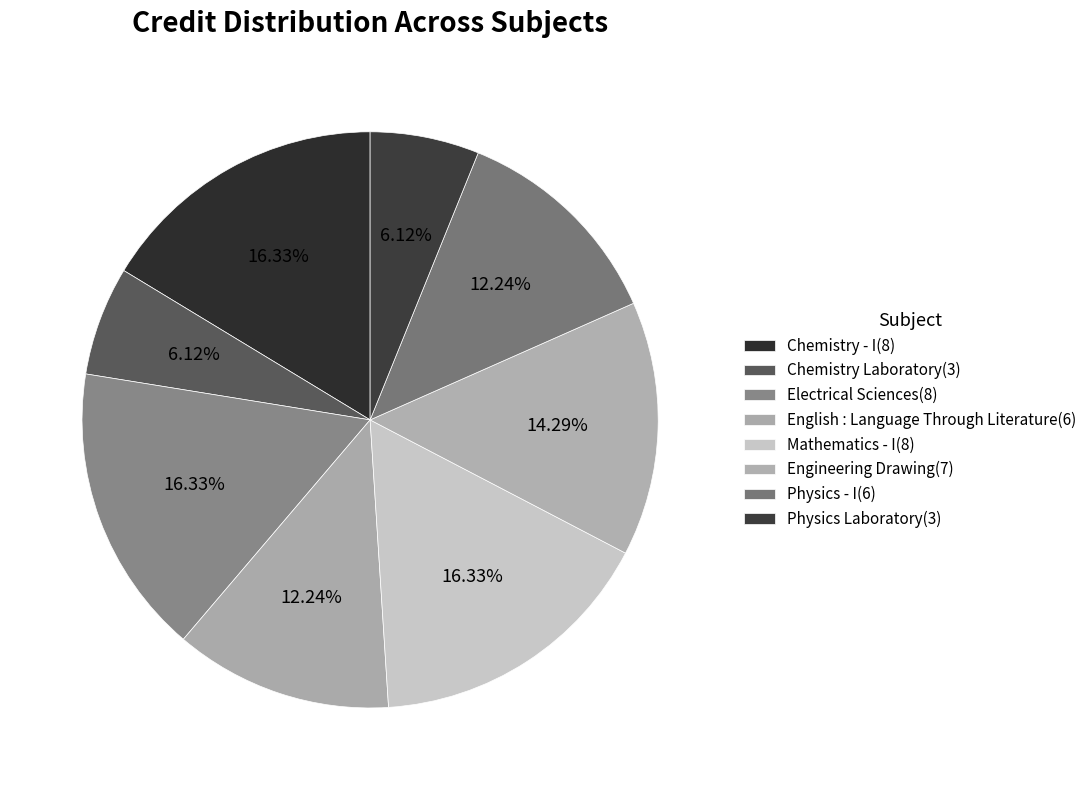

To the nearest percent, what is the average slice percentage?

12%